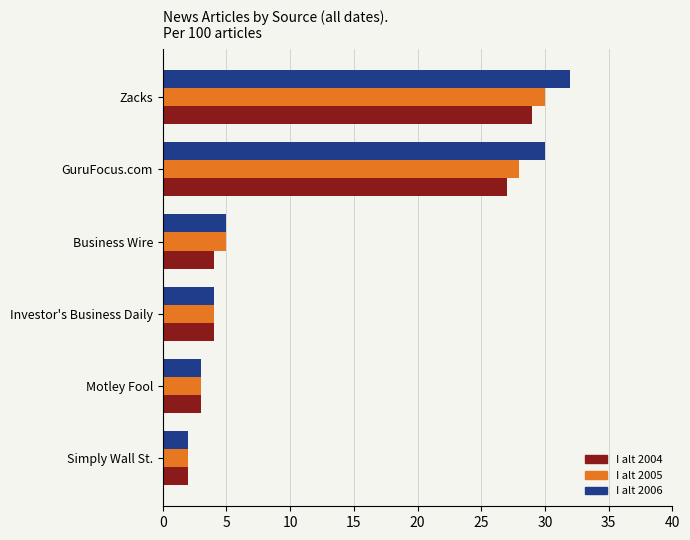

True or false: I alt 2004 has a value of 41 at Zacks.

False